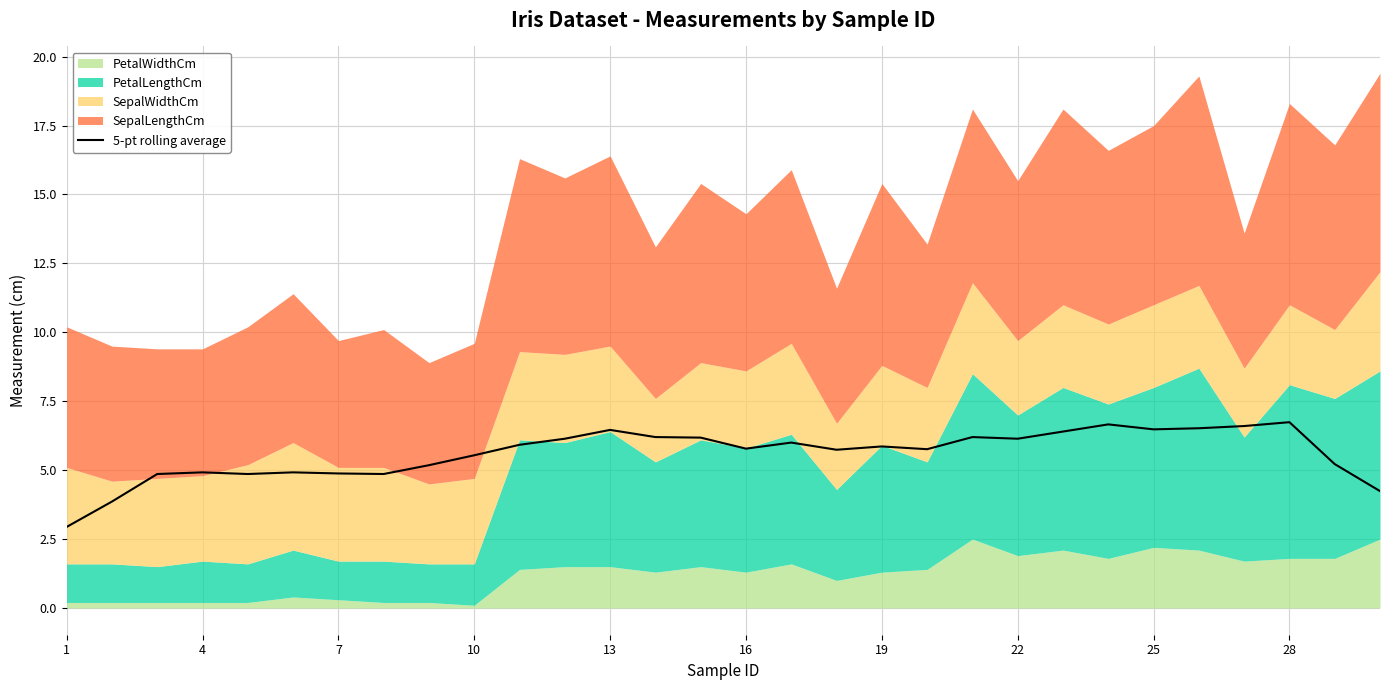

Is it true that 5-pt rolling average equals 4.9 at 7?

True